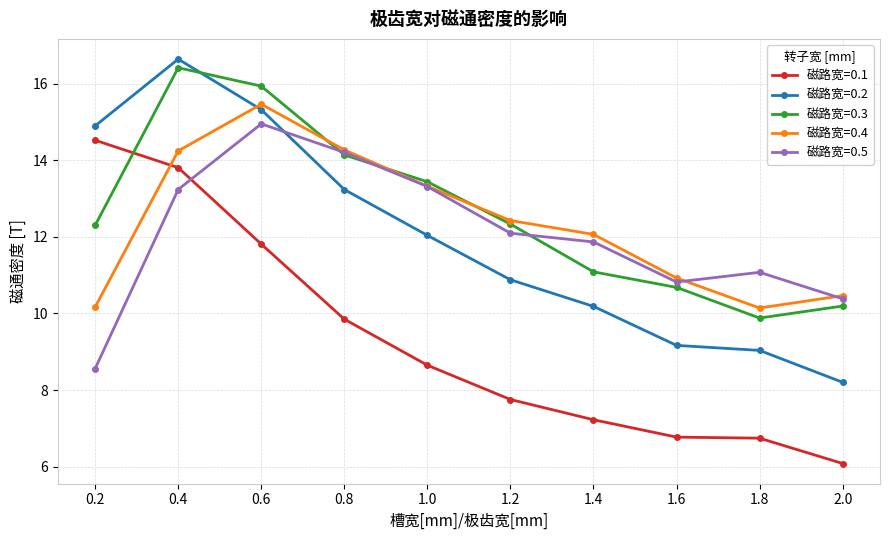

At which category is the sum across all series the highest?

0.4